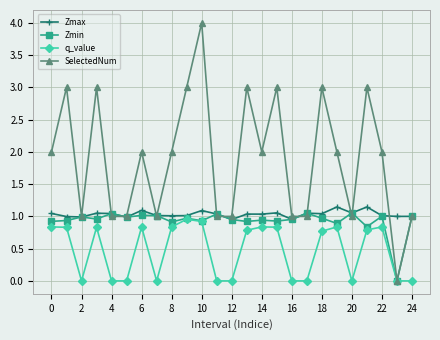

Which series has the largest range (max minus min)?

SelectedNum